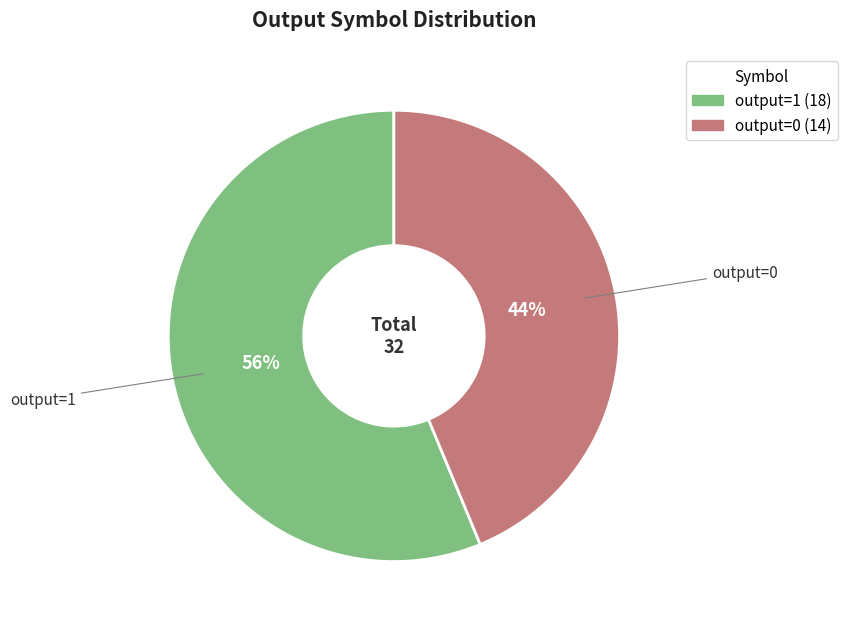

What is the ratio of the value at output=1 to the value at output=0?

1.3